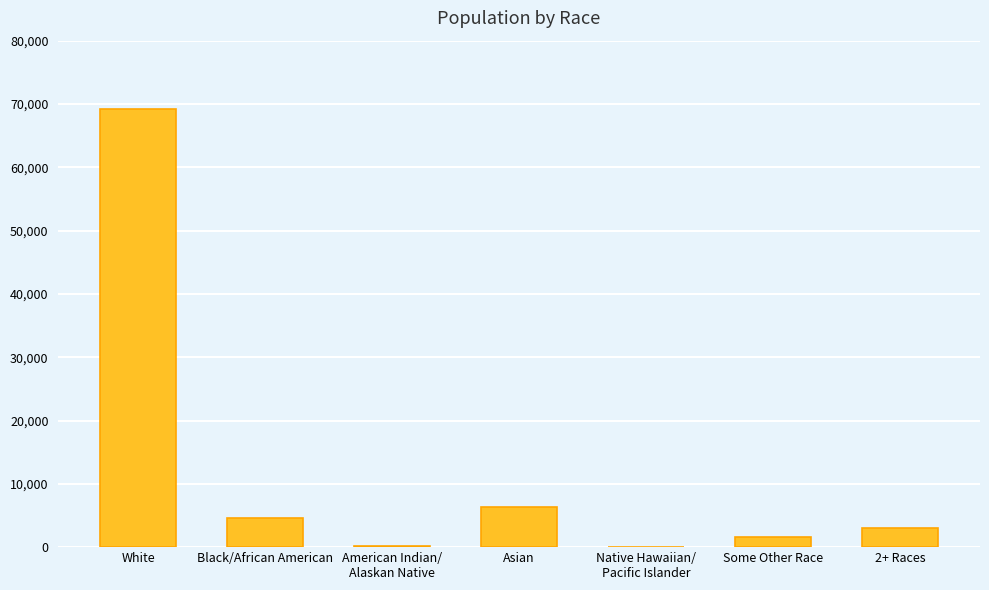

At which category does the chart reach its peak across all series?

White